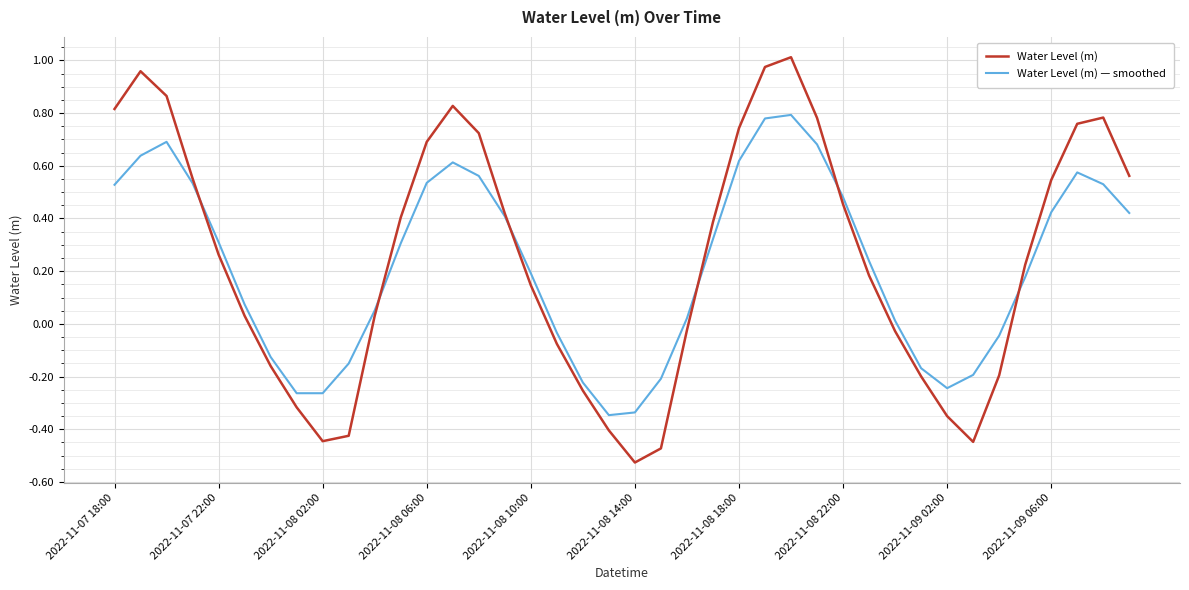

Which series has the largest range (max minus min)?

Water Level (m)